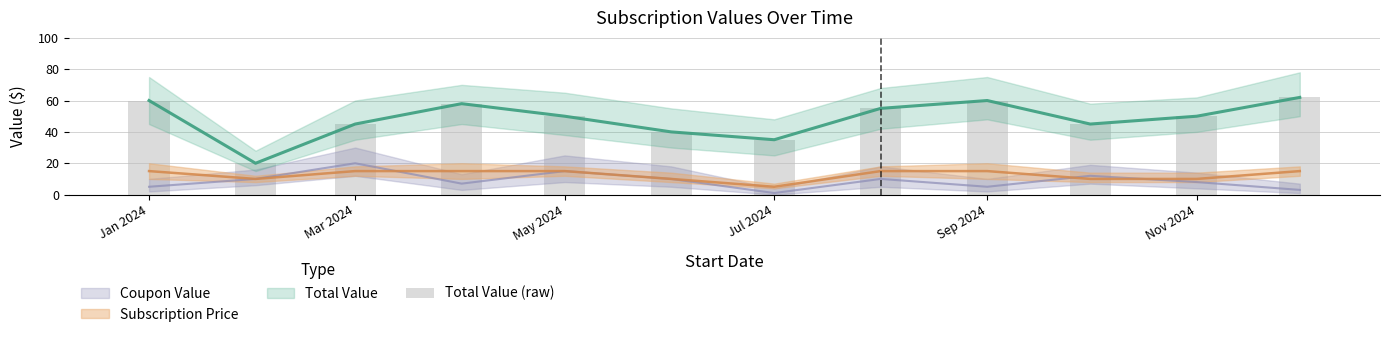

What is the value of the 11th bar from the left?

50